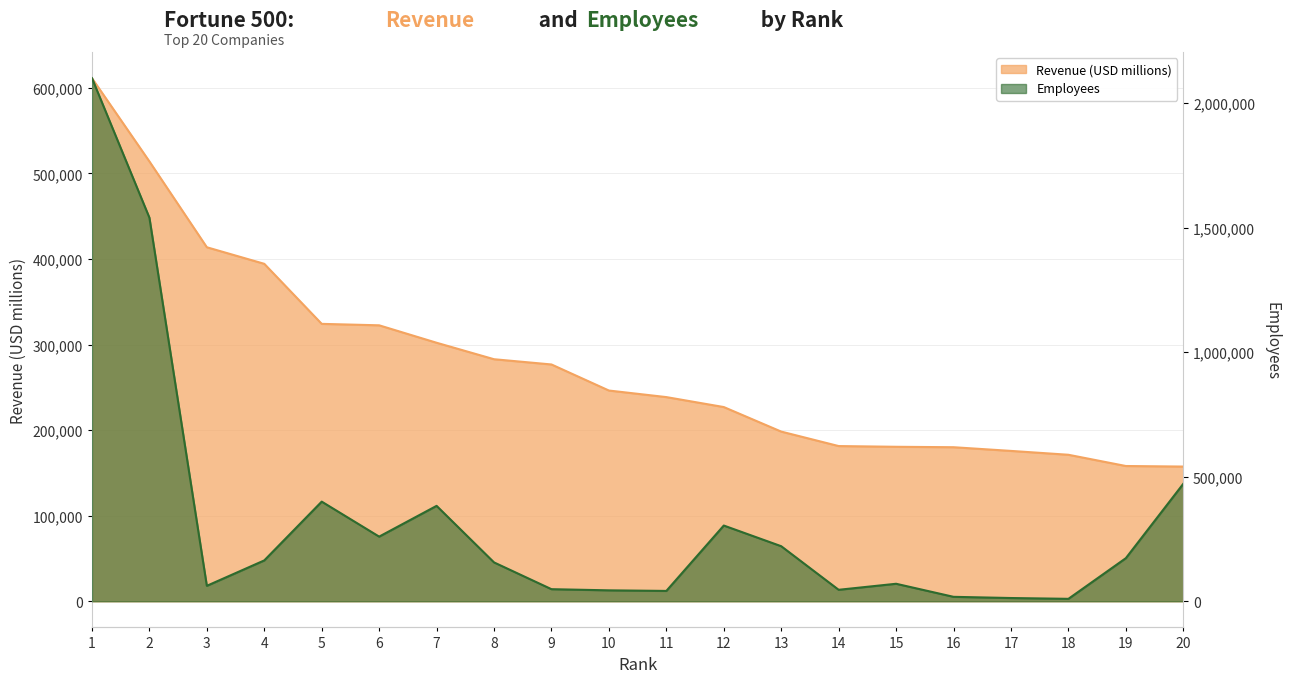

Which series changed the most between 10 and 18?

Revenue (USD millions)